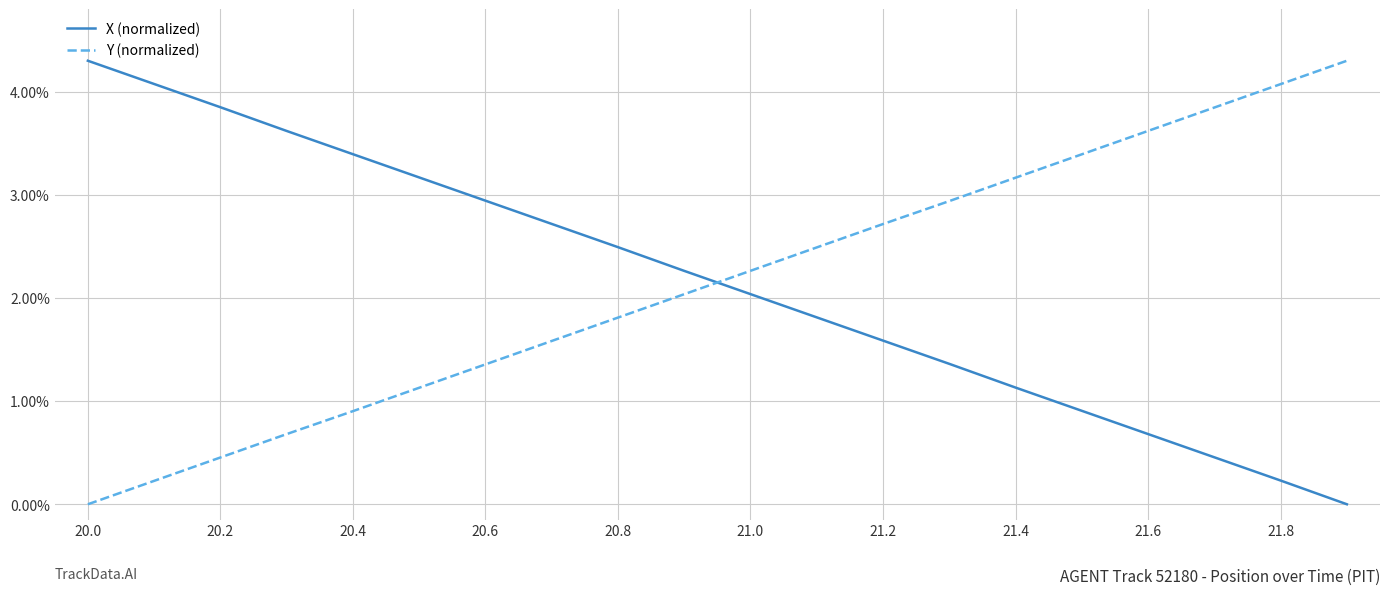

How many times do X (normalized) and Y (normalized) cross each other?

1